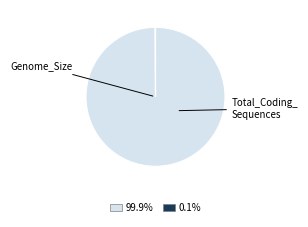

Is there any slice that represents more than half of the pie?

Yes